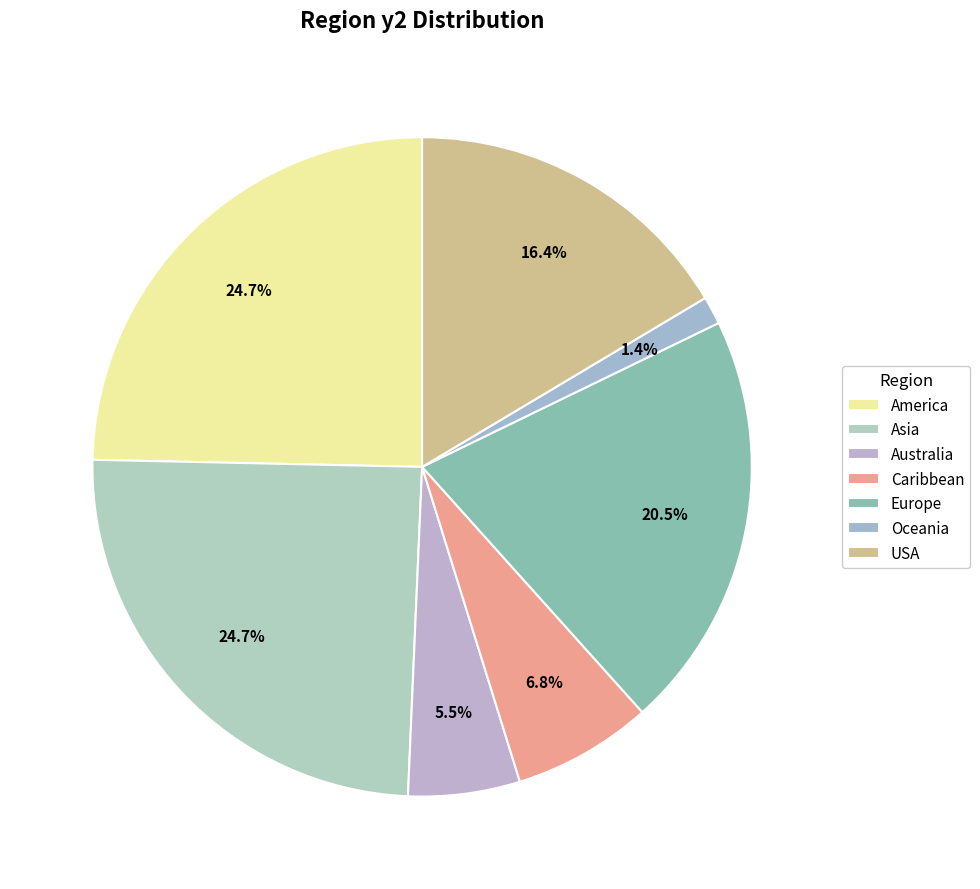

How many segments does this pie chart have?

7